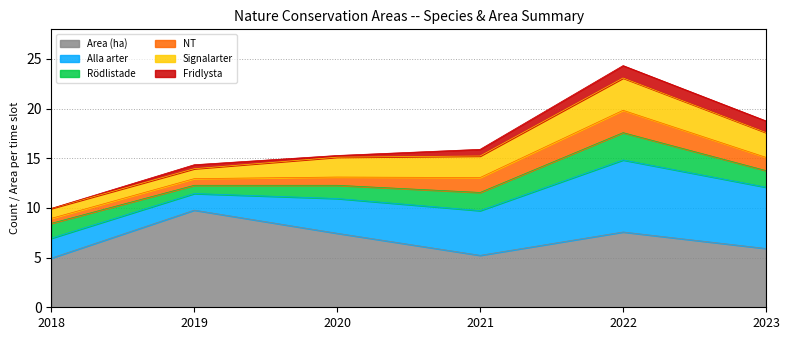

What is the difference between the second highest and second lowest values in the NT series?

0.8